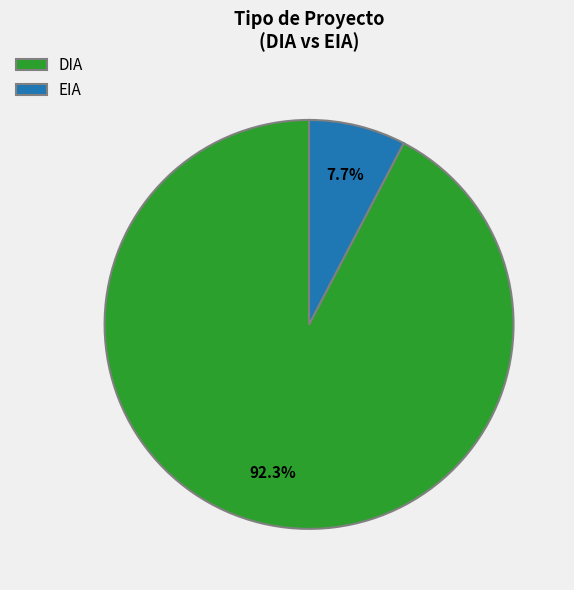

How much of the chart is everything except EIA?

92.3%